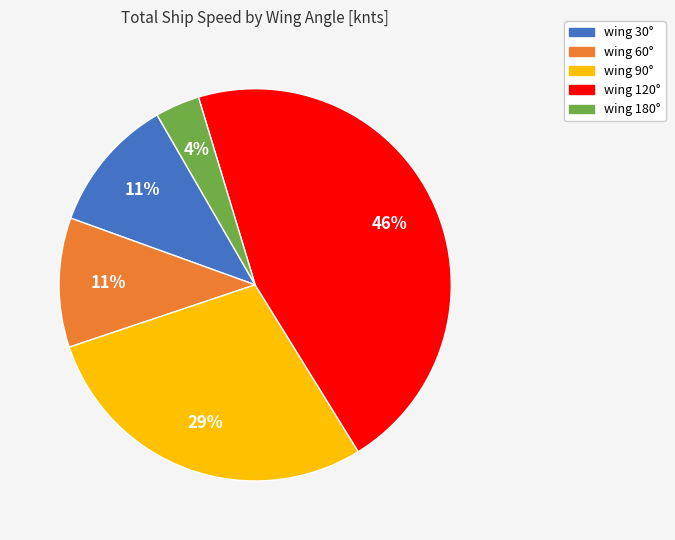

Is there a majority slice in this chart?

No